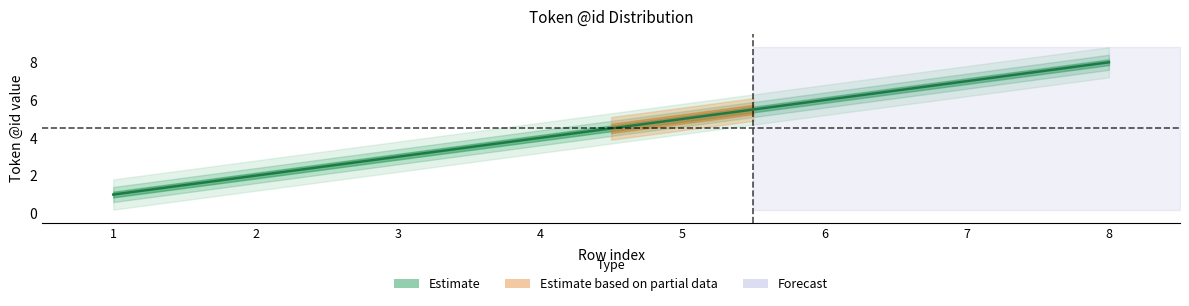

Where does the data first go above 5?

6